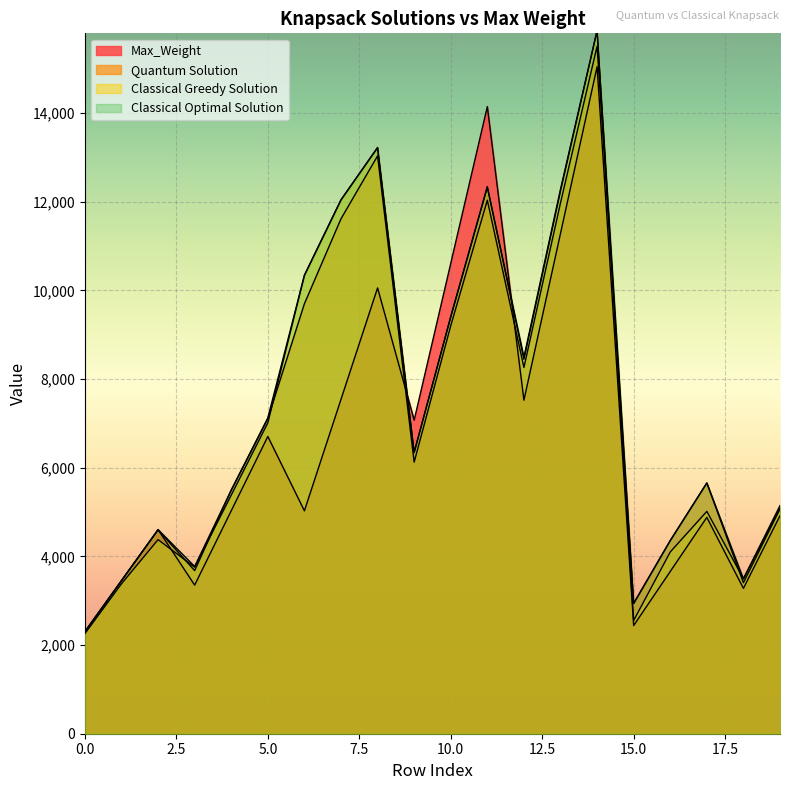

True or false: Classical Greedy Solution and Classical Optimal Solution cross at least once.

False